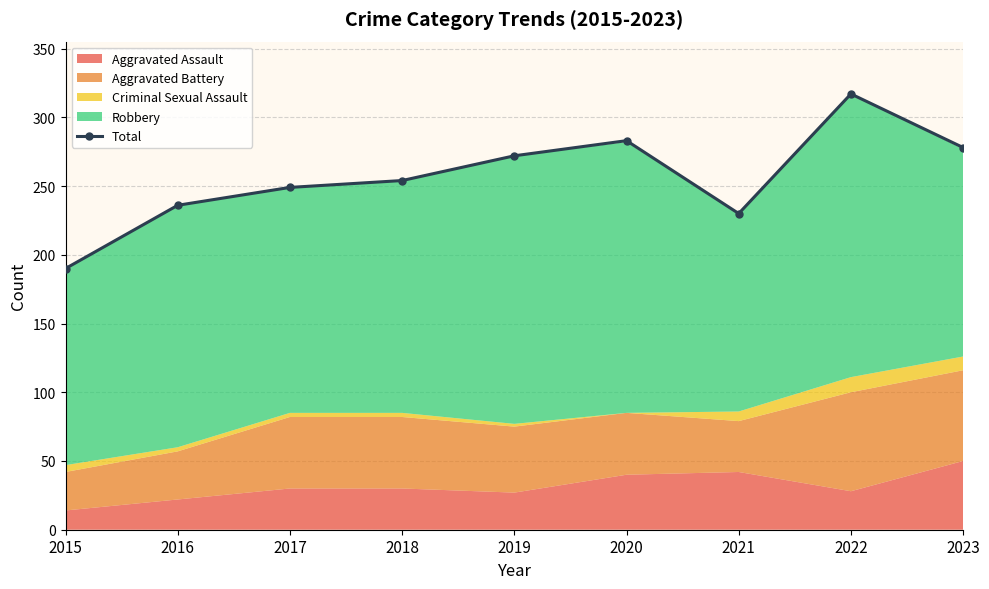

How many lines are shown in the chart?

1